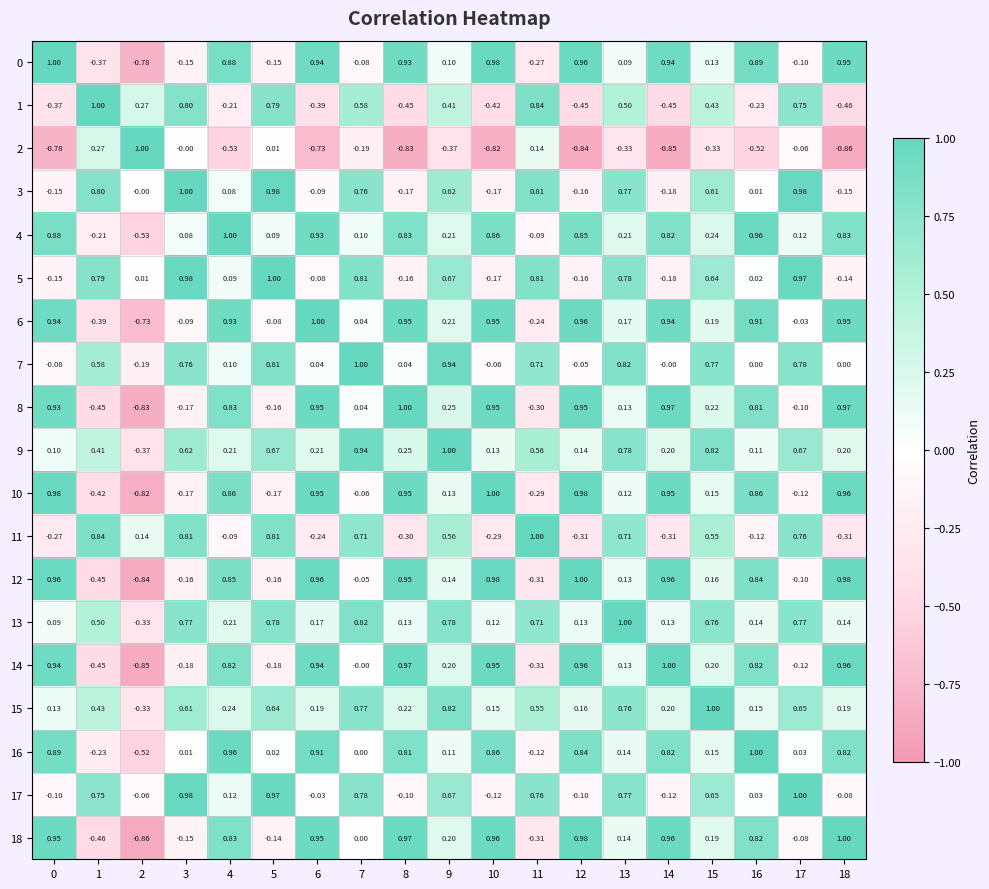

Is the value of 3 at 6 greater than the value of 9 at 6?

No